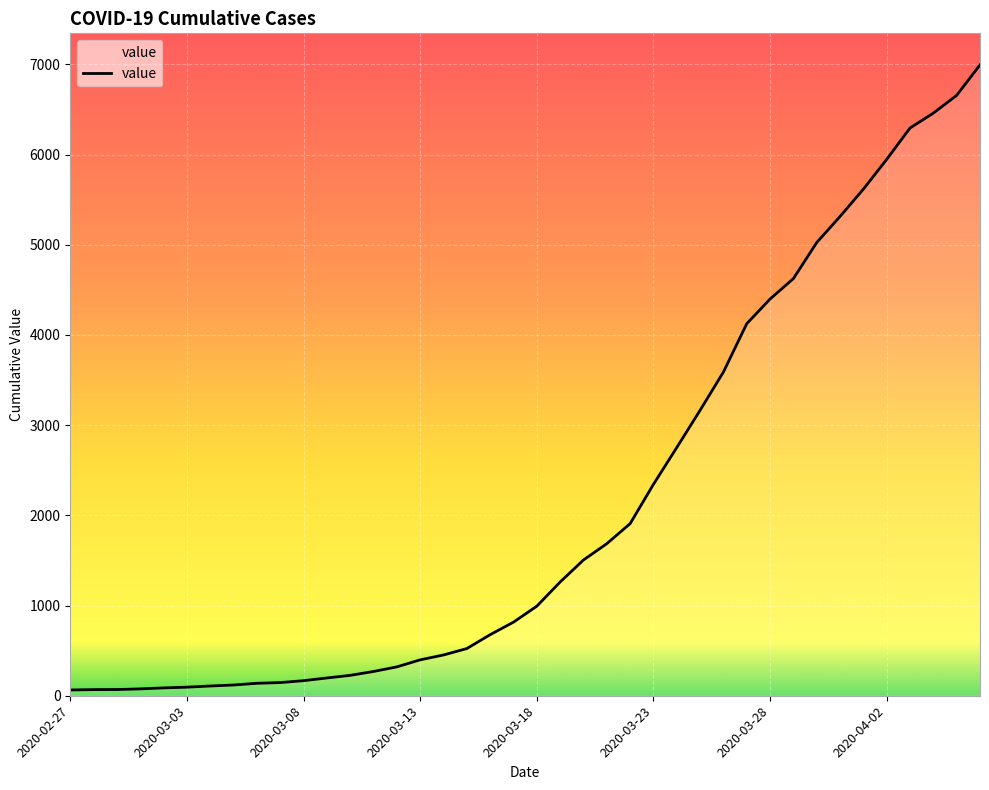

How many lines are shown in the chart?

1